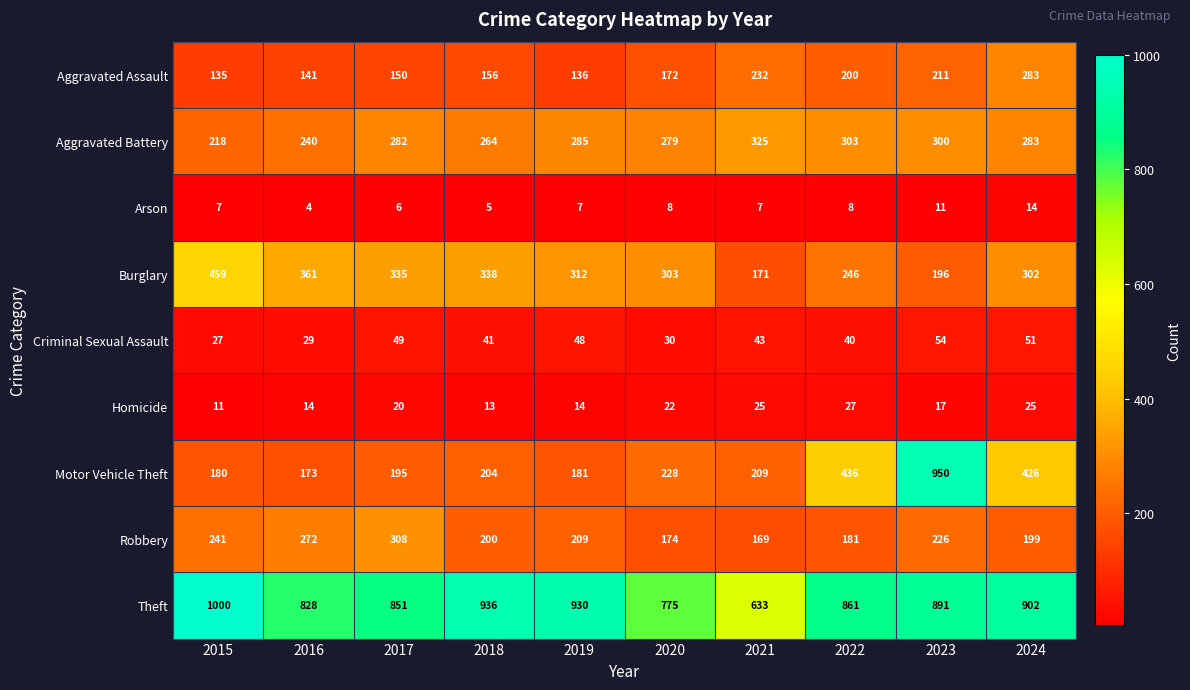

The value of Criminal Sexual Assault at 2023 is 54. True or false?

True